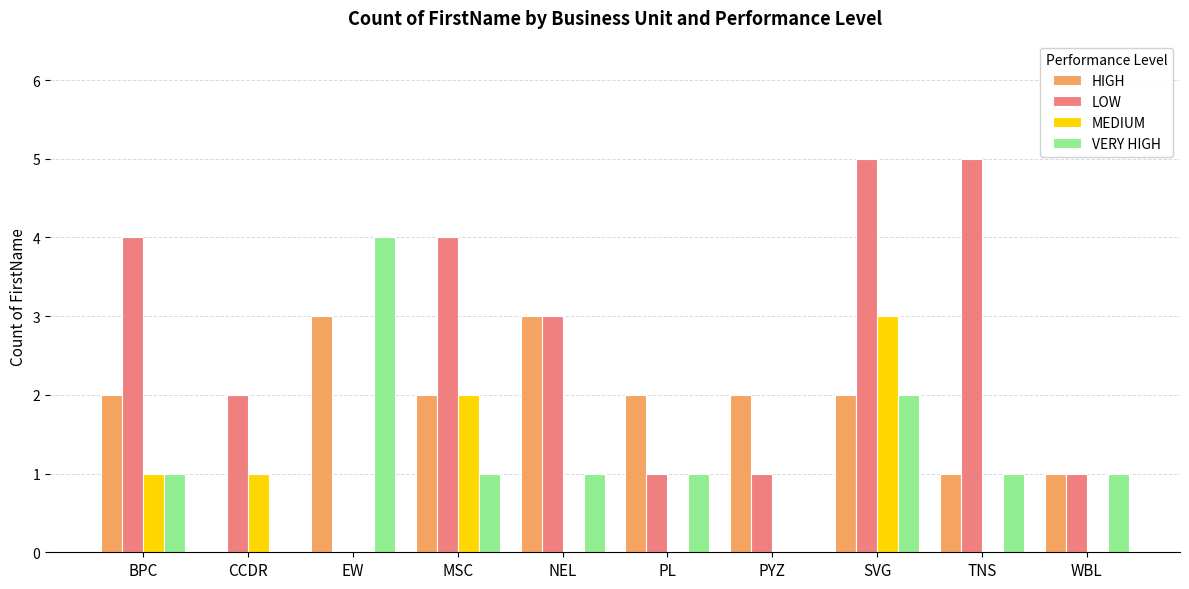

What is the sum of the HIGH values at WBL and NEL?

4